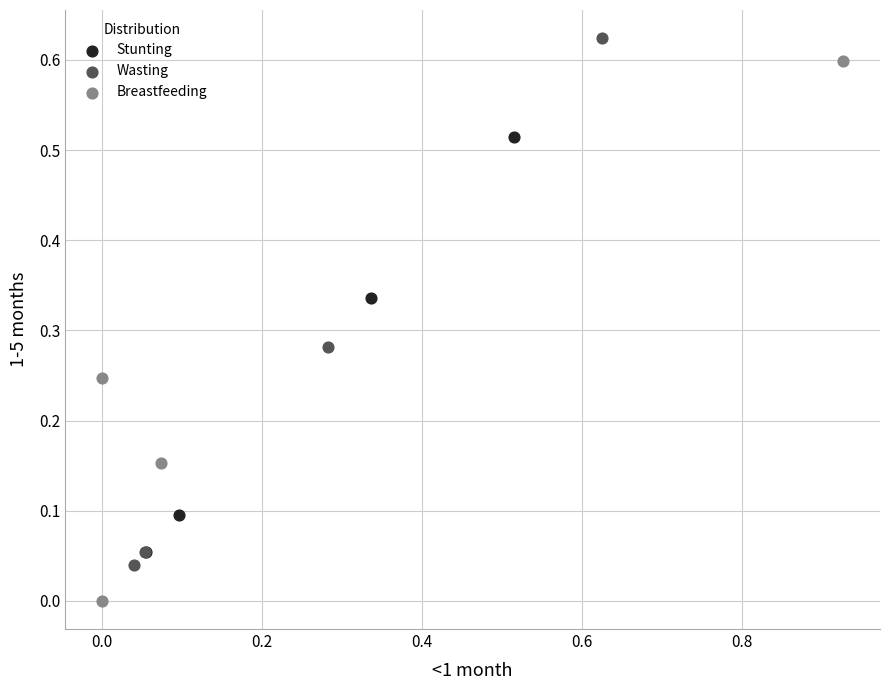

Which series contains the lowest Y value?

Breastfeeding